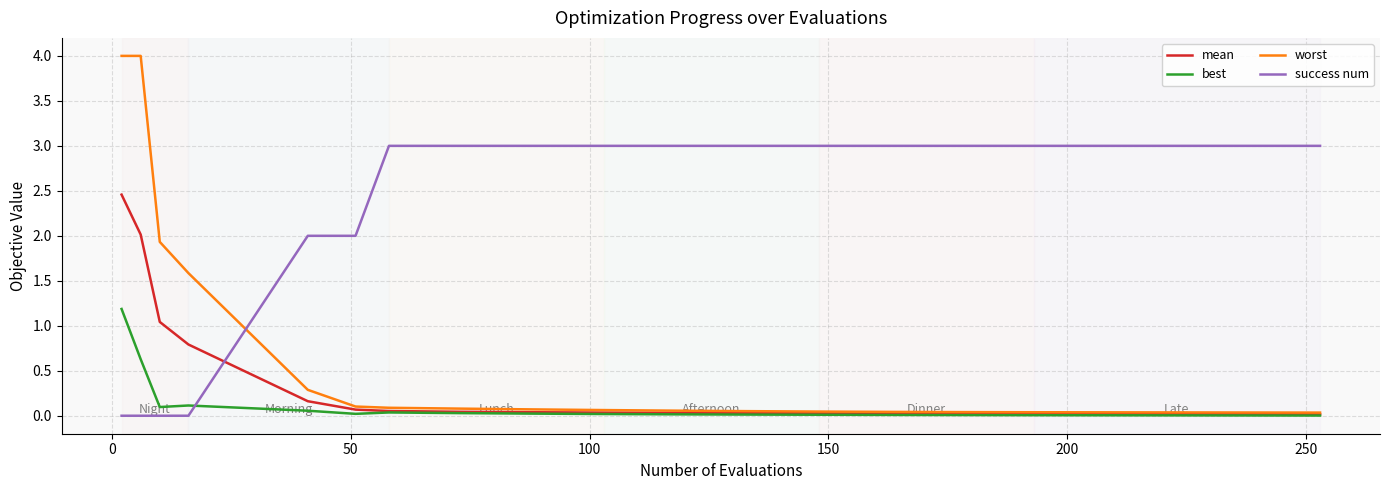

Rank the series by their maximum value, from highest to lowest.

worst, success num, mean, best